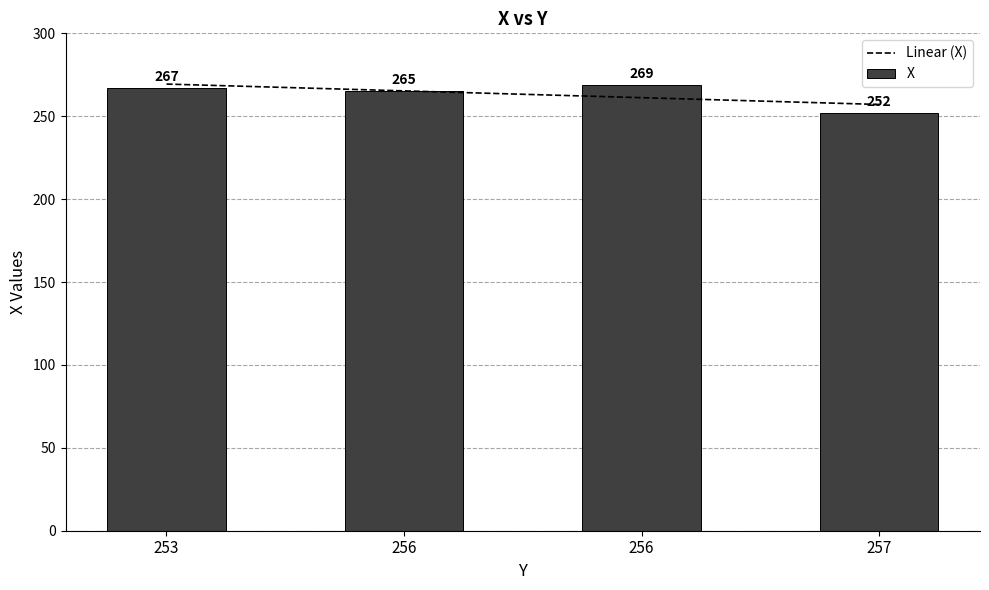

Reading right to left, list all the values displayed in this chart.

Linear (X): 257.1	261.2	265.3	269.4
X: 252.0	269.0	265.0	267.0